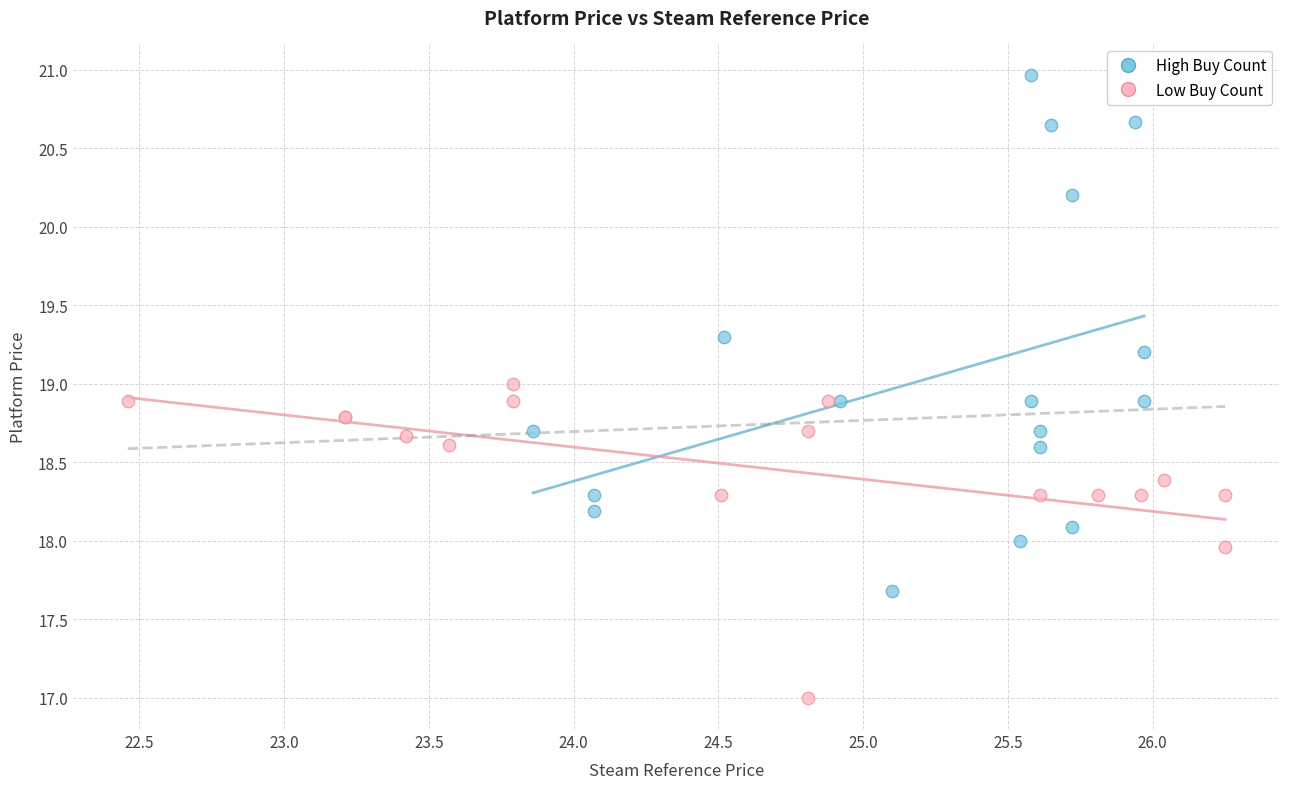

Which series has the widest spread of Y values?

High Buy Count